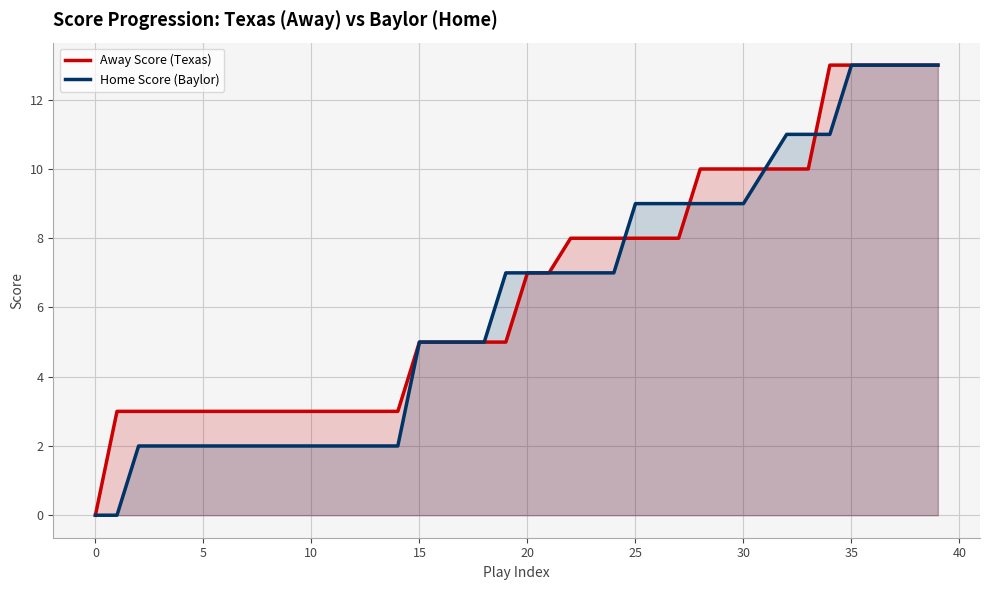

Is the value of Away Score (Texas) at 32 greater than the value of Home Score (Baylor) at 14?

Yes